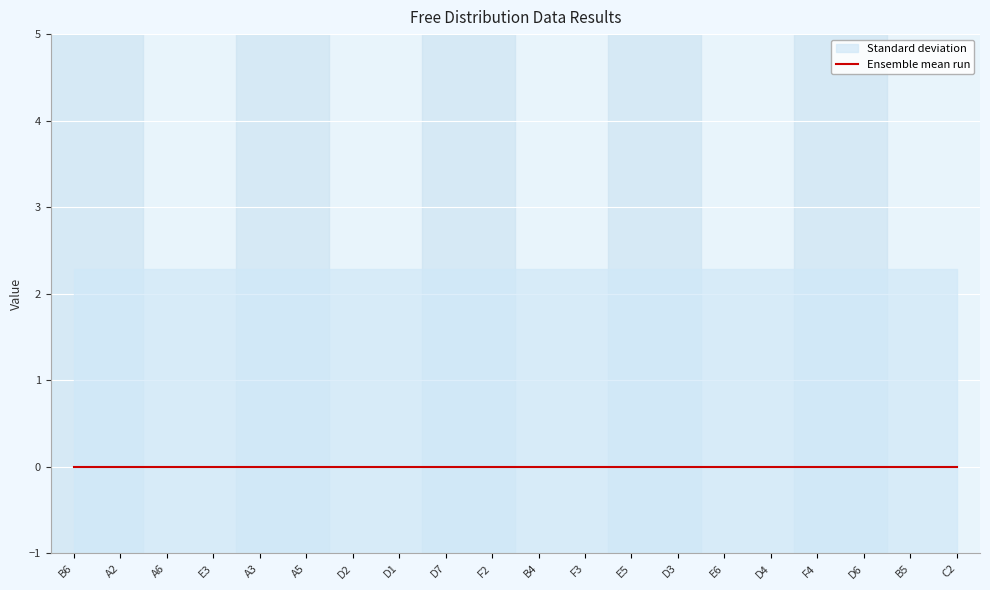

What position from the right is B4?

10